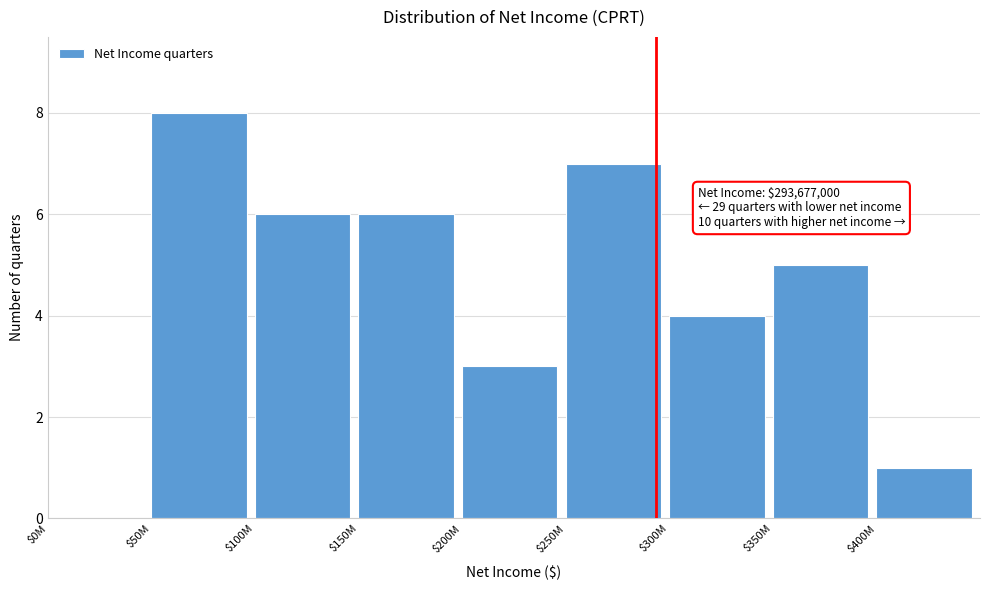

What is the approximate value at $100M?

6